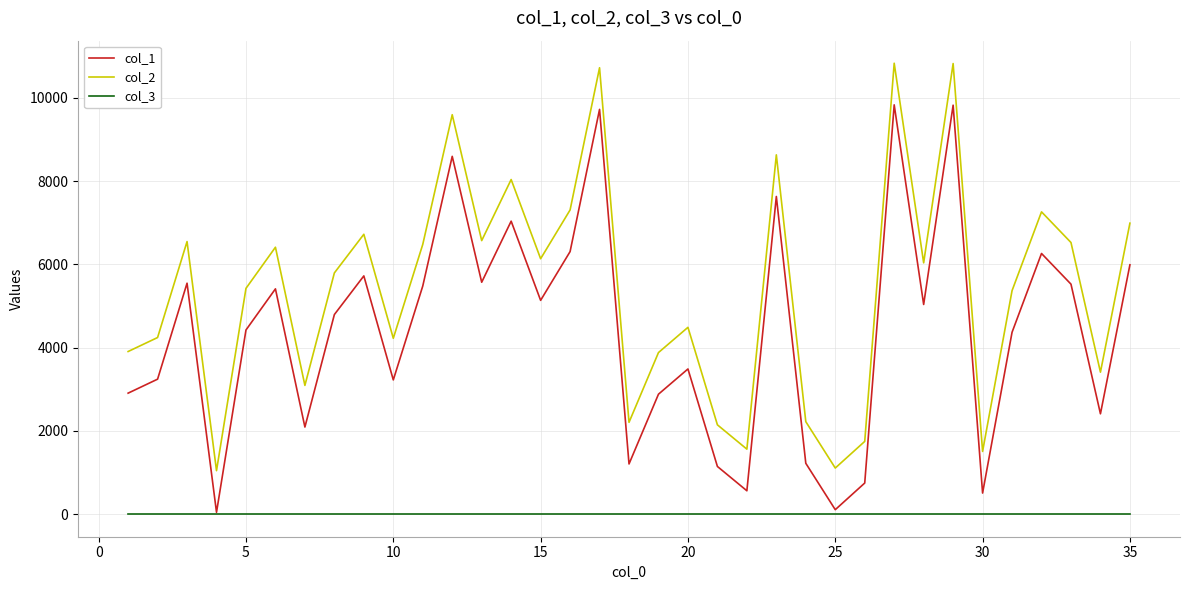

Which series has the largest total across all categories?

col_2